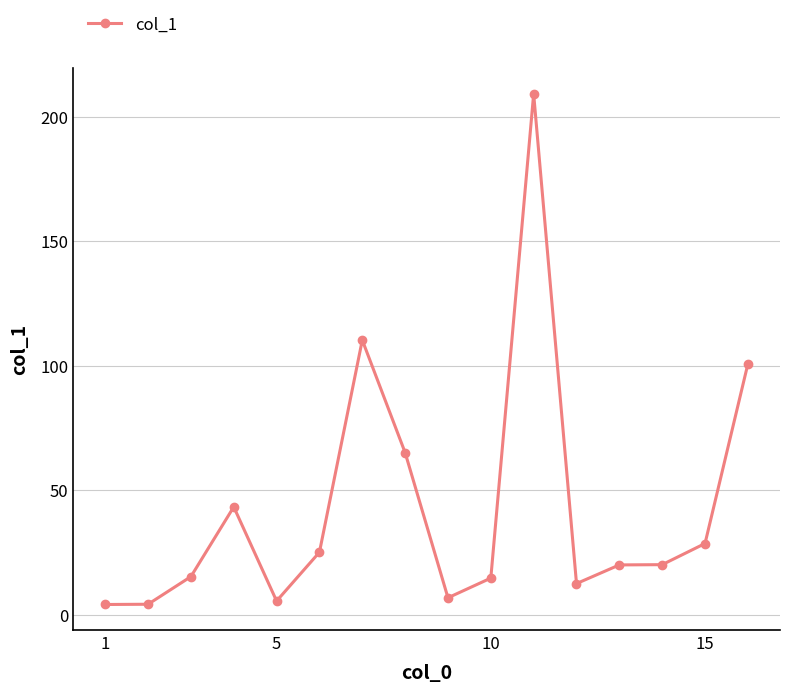

What is the value of the 4th point from the left?

43.3